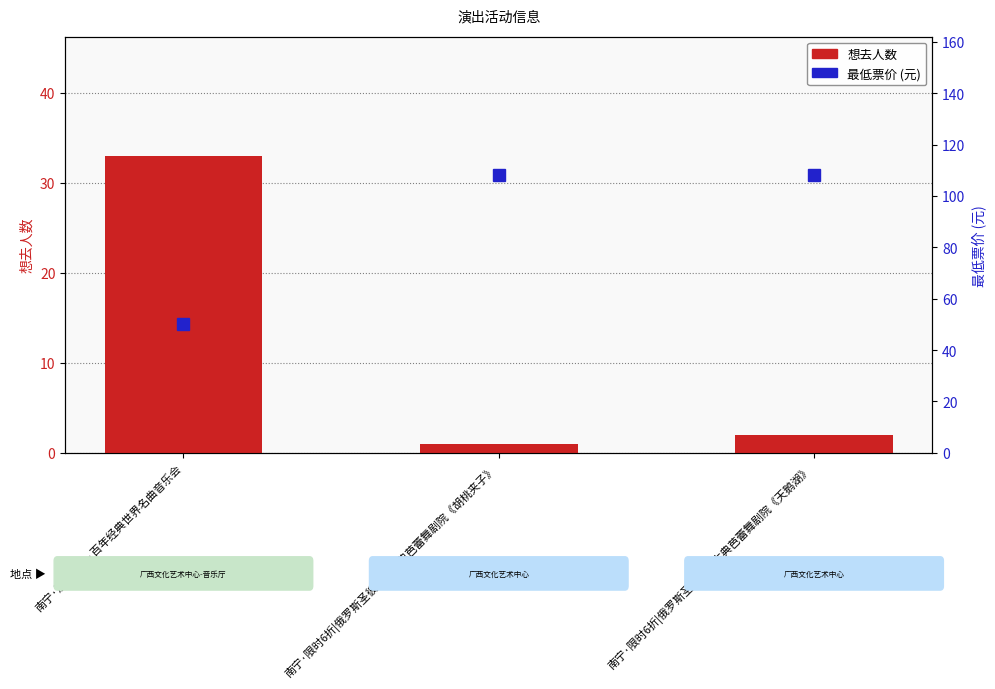

What value does the 最低票价 (元) series have at 南宁·浪漫古典·百年经典世界名曲音乐会, to the nearest 5?

50